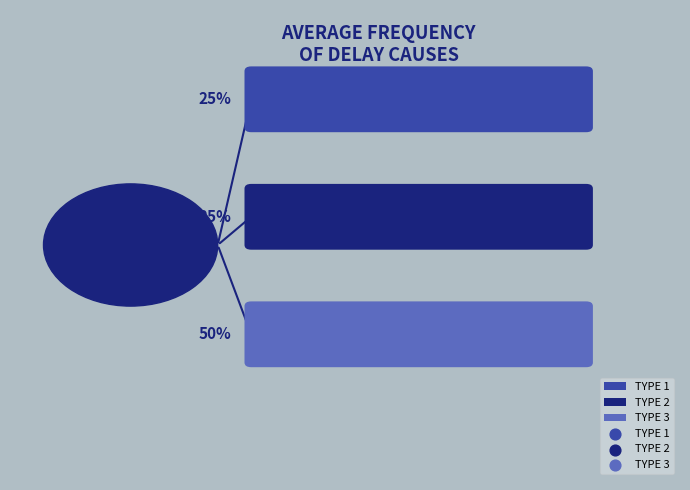

To the nearest percent, what is the average slice percentage?

33%